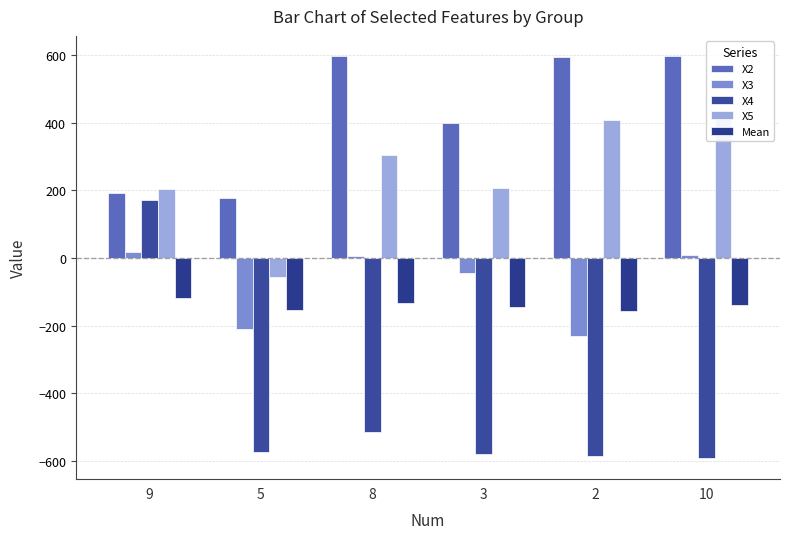

What is the value of the X5 bar at the 3rd from the left?

303.7